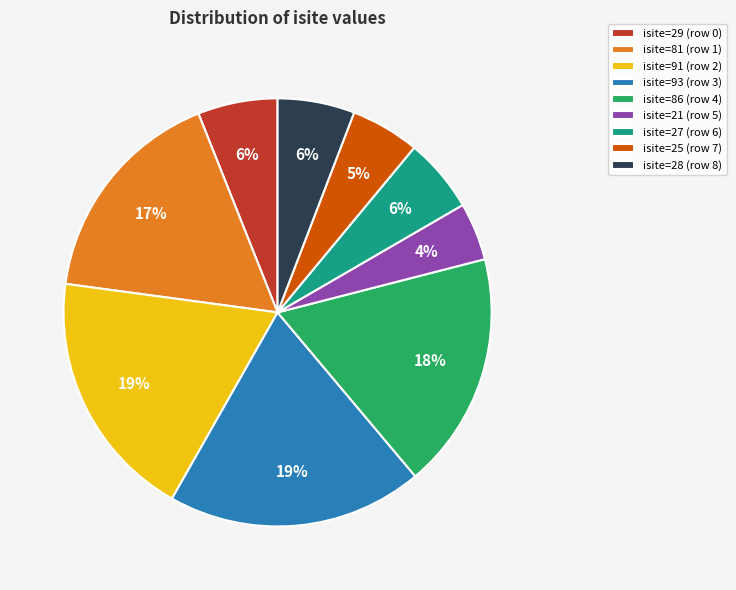

Does any single category account for the majority?

No